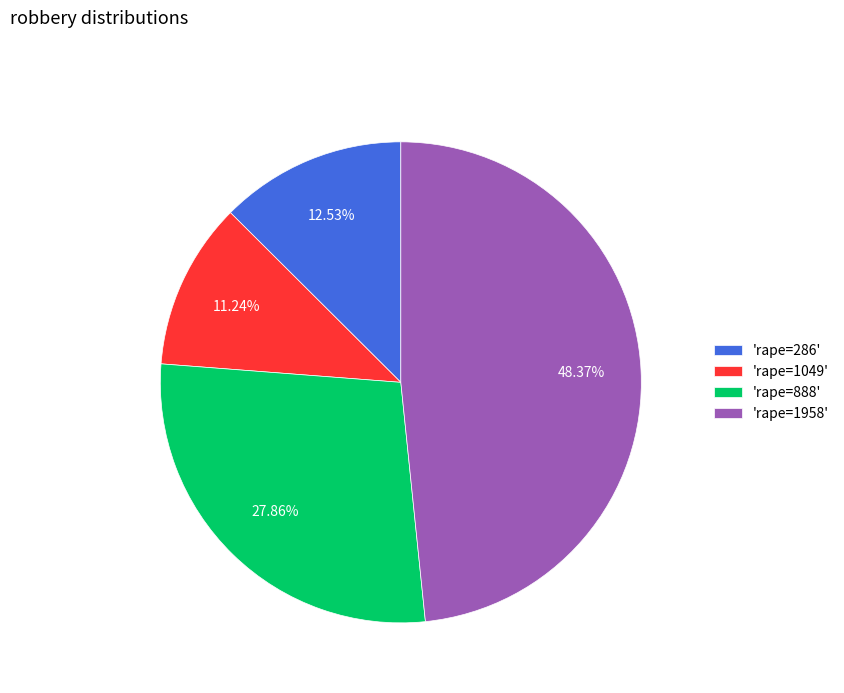

Combined, do 'rape=1958' and 'rape=286' account for over 50%?

Yes